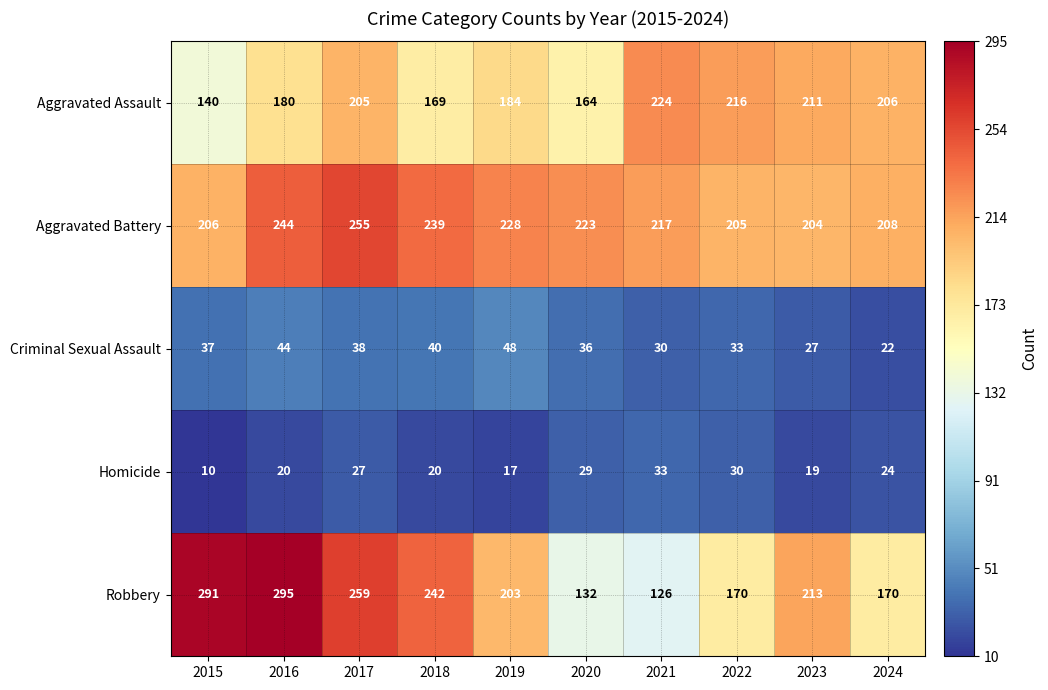

What is the difference between the Robbery values at 2024 and 2016?

125